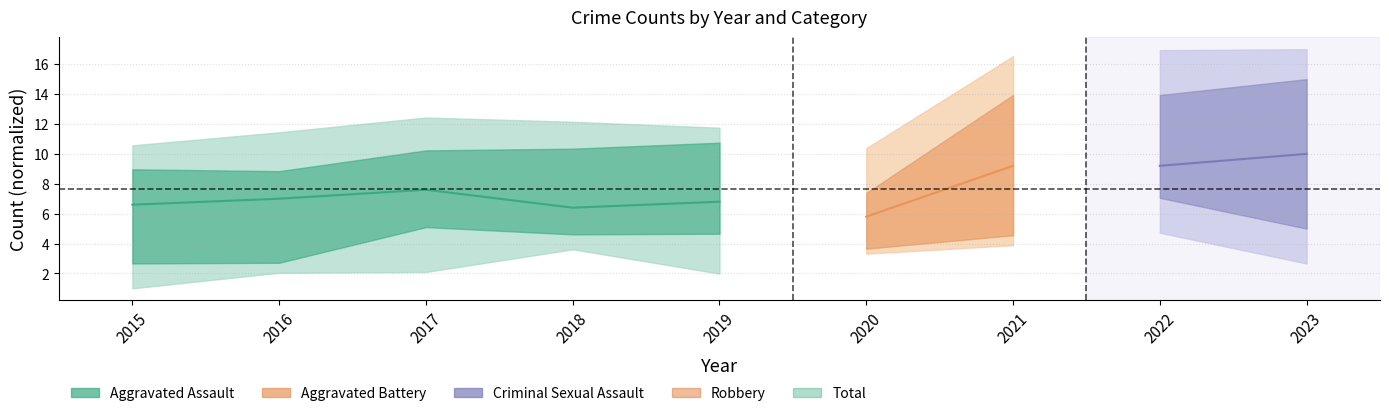

What is the value of the 3rd point from the left?

7.6